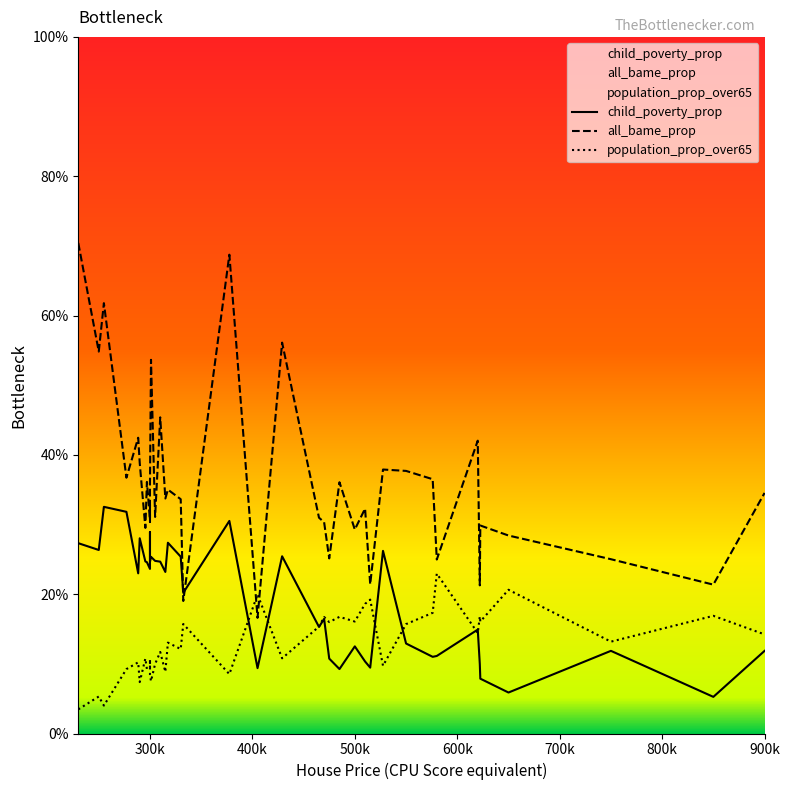

Which series has the largest total across all categories?

all_bame_prop